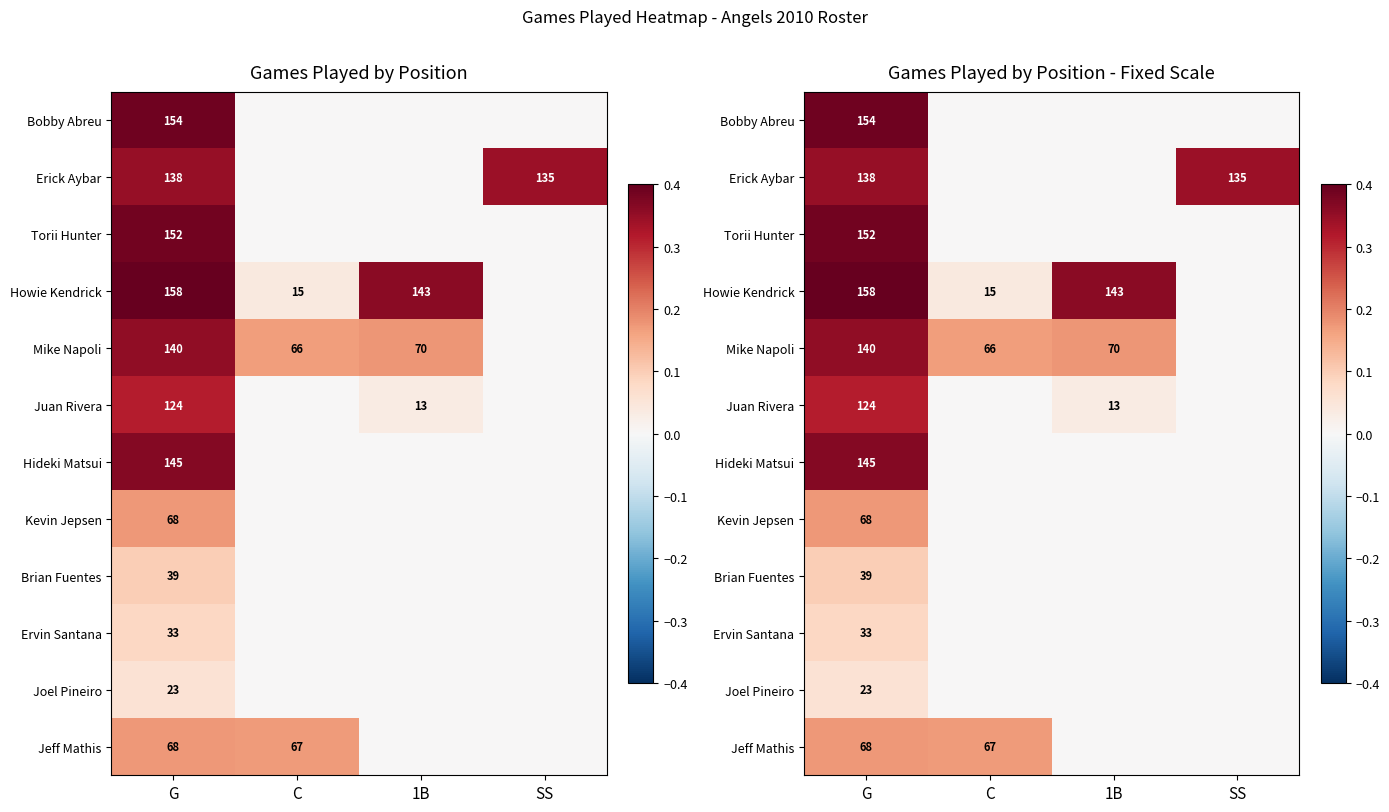

At how many categories does at least one series exceed 0?

4